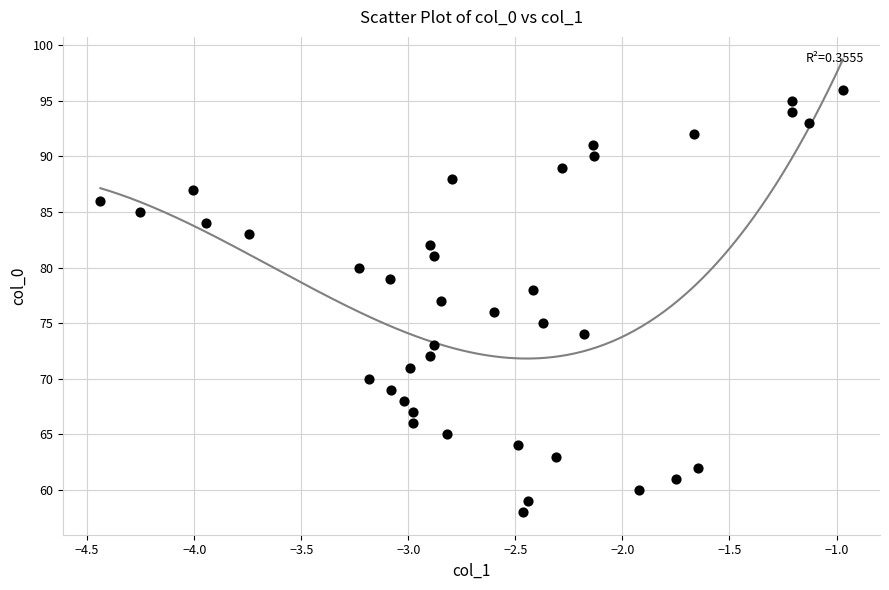

What is the range of Y values (max minus min)?

38